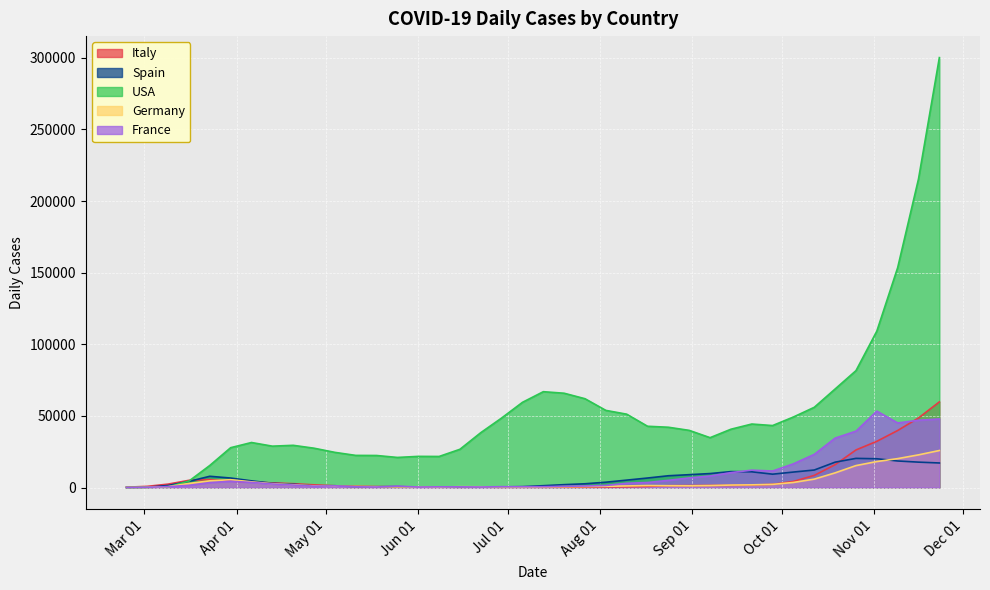

How many times do Germany and Italy cross each other?

6